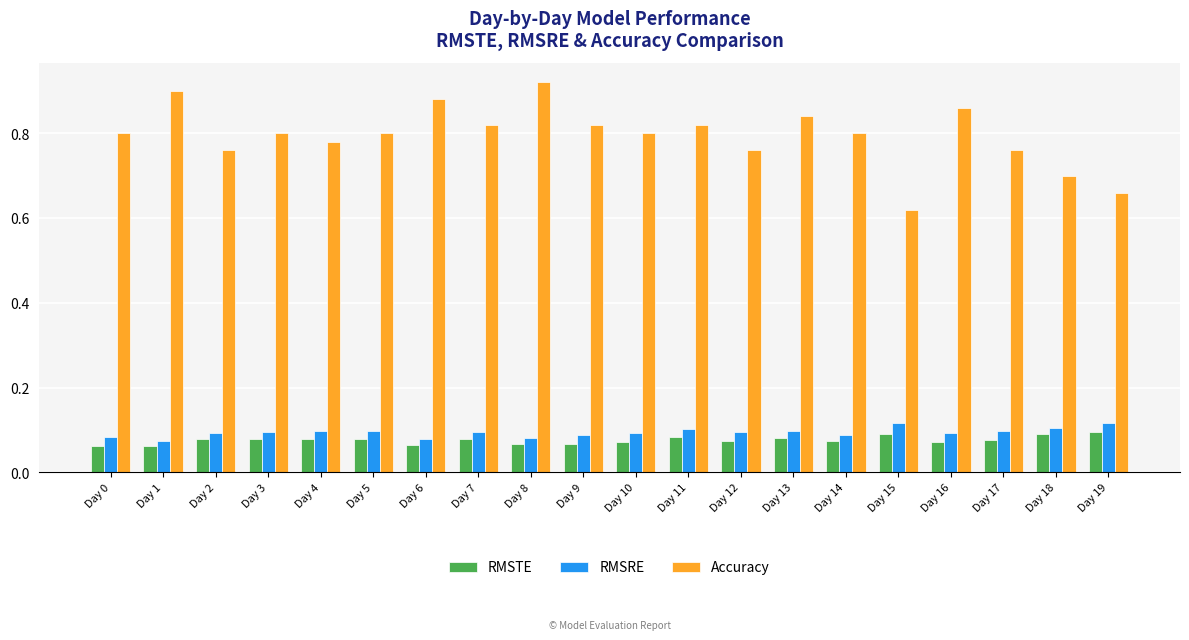

Between Day 1 and Day 14, which series saw the biggest shift?

Accuracy